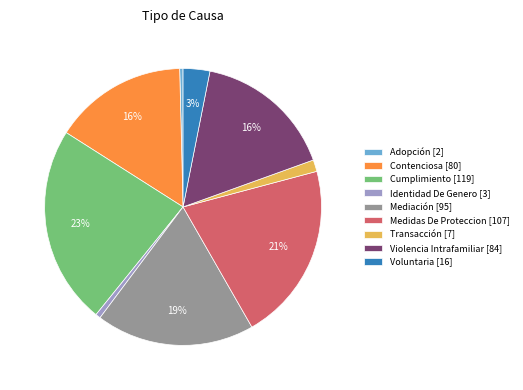

How many slices are in this pie chart?

9